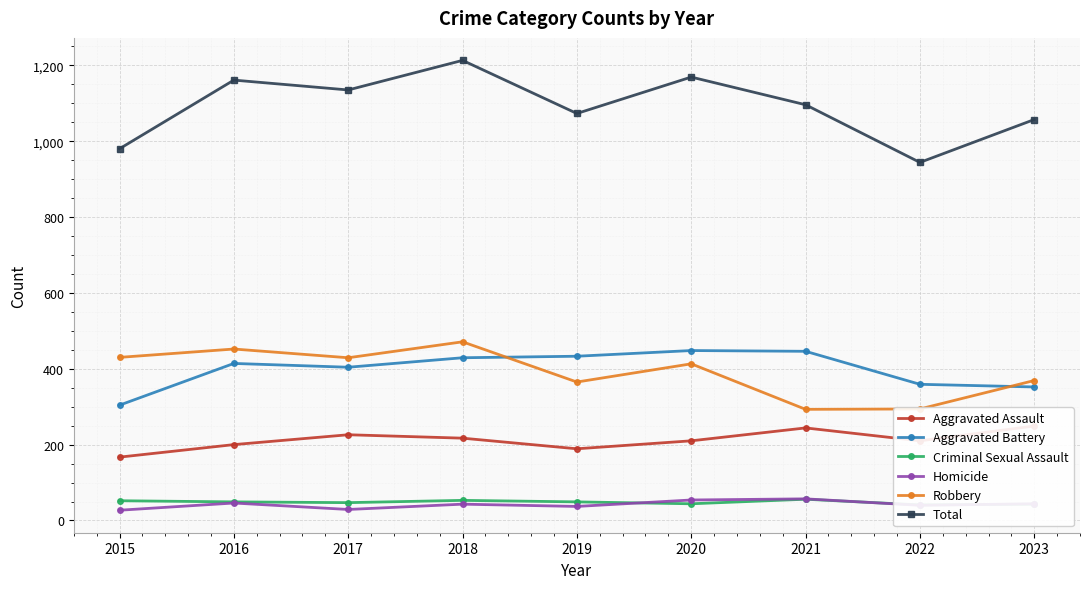

Which category has the lowest value across all series?

2015